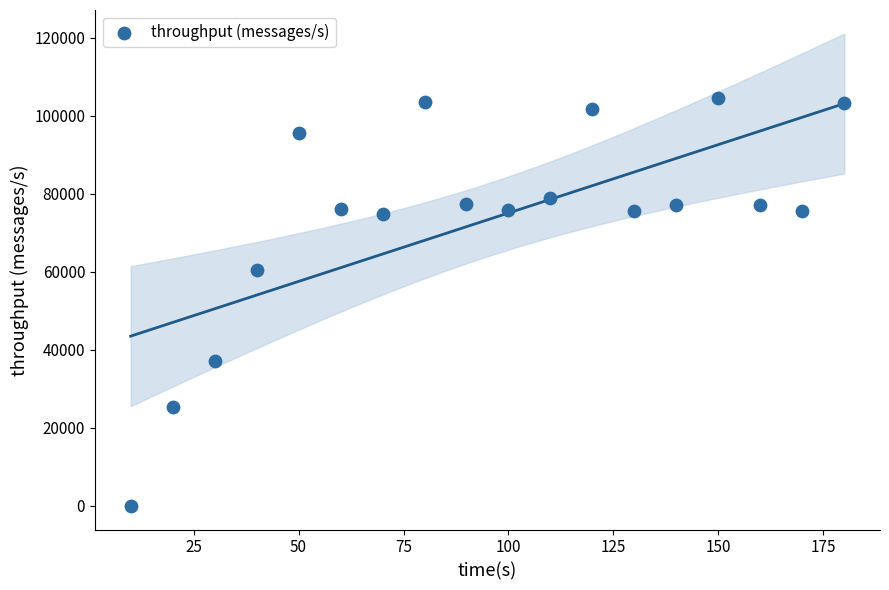

What is the range of X values (max minus min)?

170